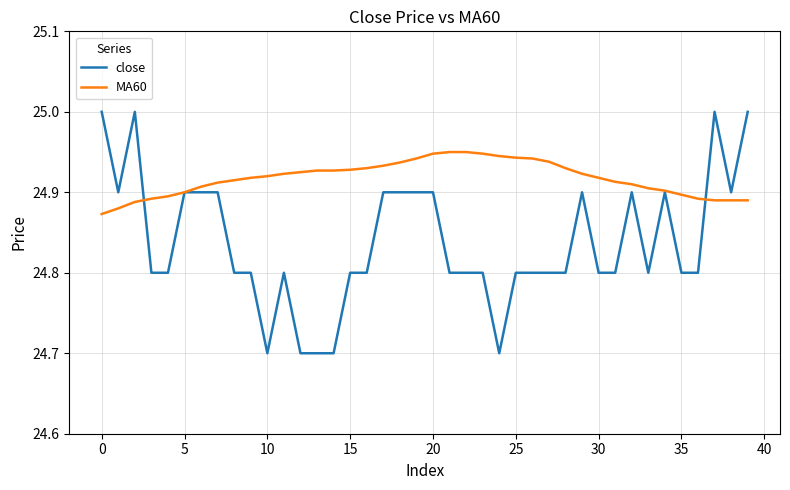

Which series has the largest total across all categories?

MA60